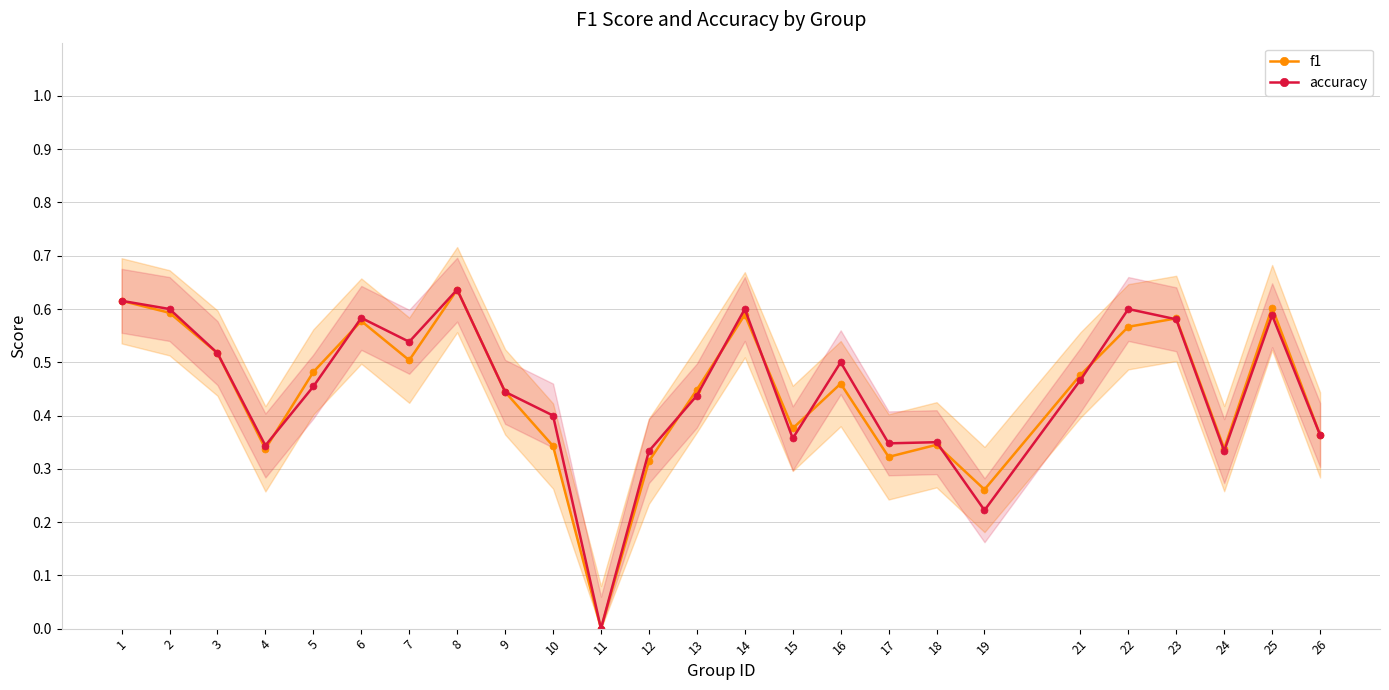

Which series has the largest total across all categories?

accuracy